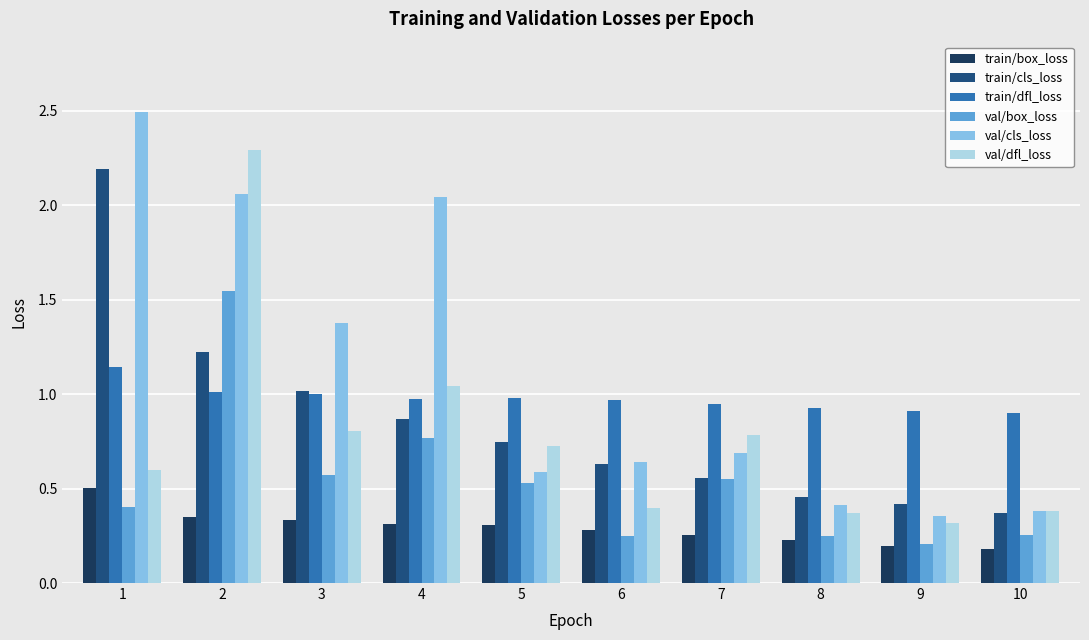

What are all the series names shown in the legend?

train/box_loss, train/cls_loss, train/dfl_loss, val/box_loss, val/cls_loss, val/dfl_loss